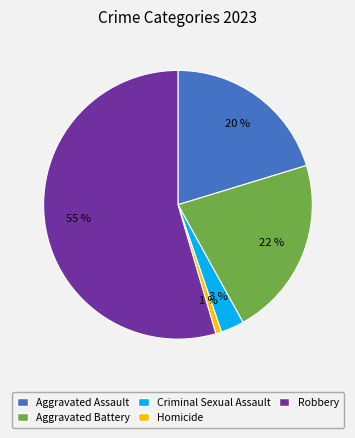

The Robbery slice represents 55% of the pie. True or false?

True